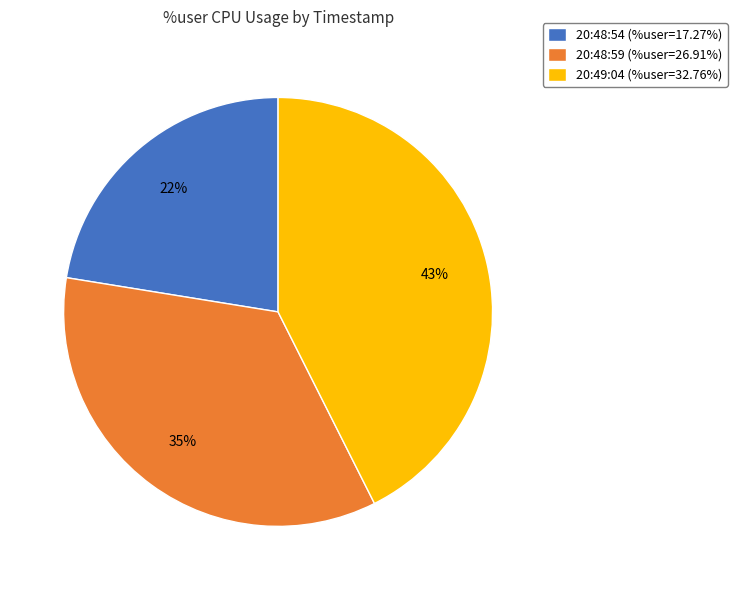

What is the largest slice in the pie chart?

20:49:04